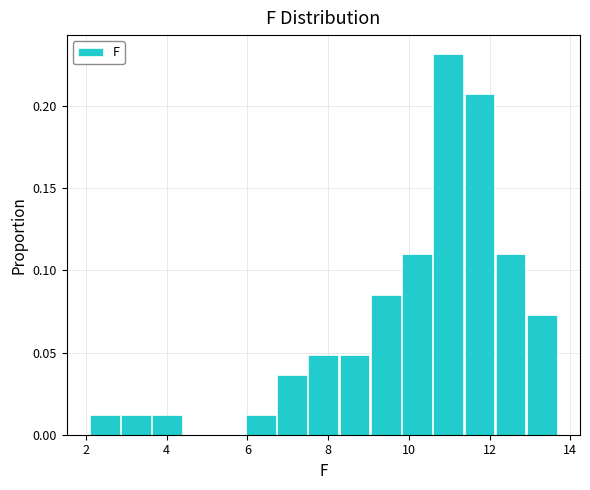

Around what value on the x-axis is the tallest bar? Give the approximate position of its centre, as read against the axis.

11.0